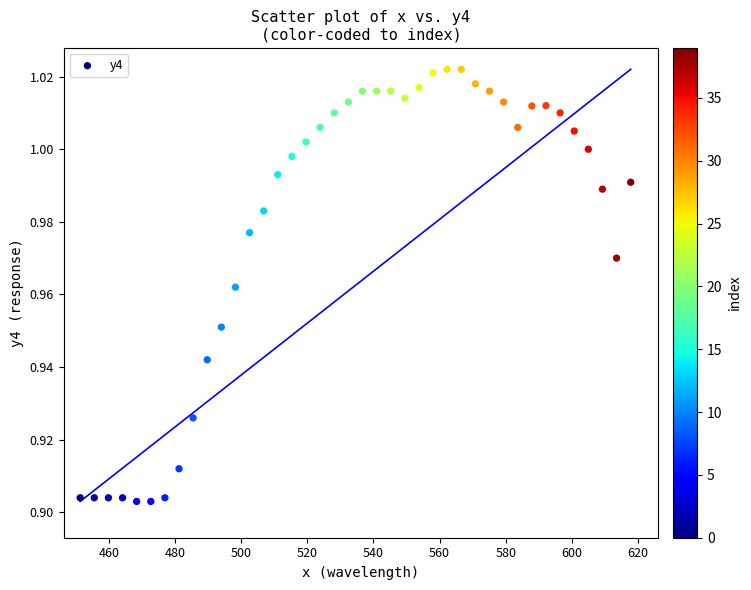

What is the range of X values (max minus min)?

166.5